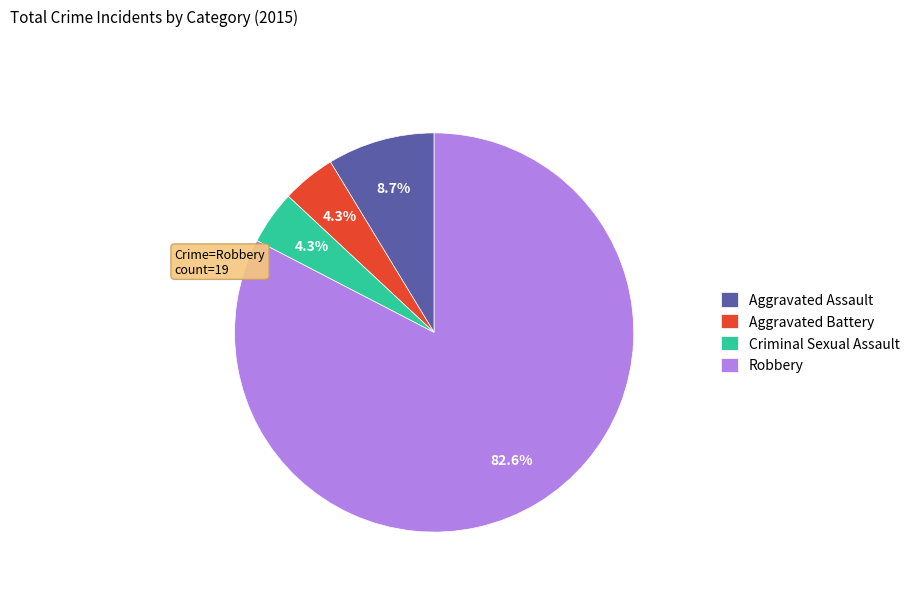

How many segments does this pie chart have?

4